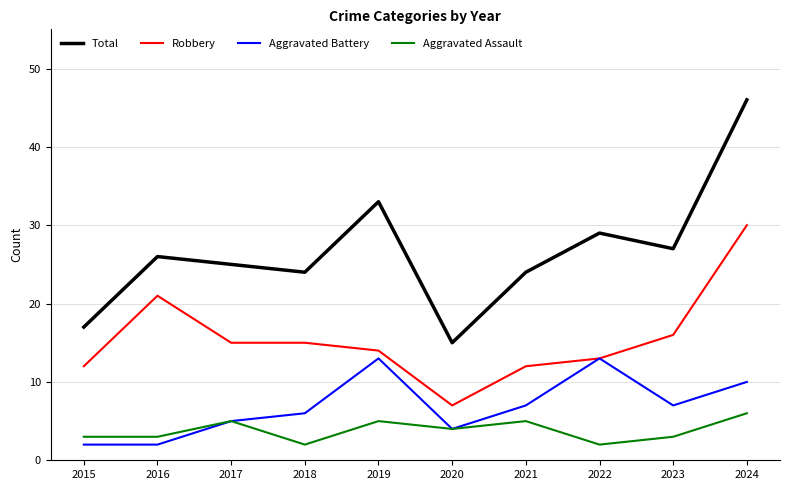

In Total, how many points are higher than both neighbors (excluding endpoints)?

3